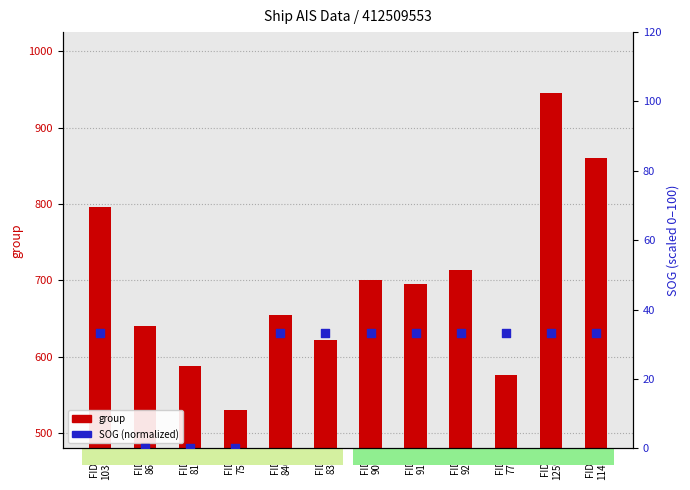

Which series has the widest spread of Y values?

group